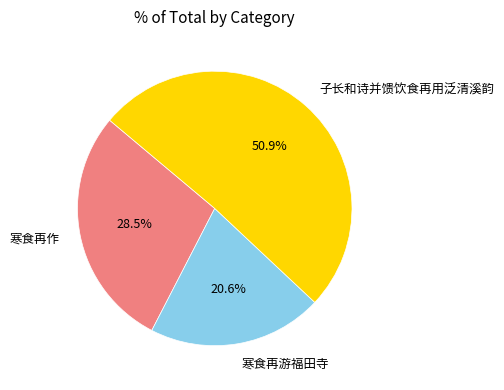

How many slices are in this pie chart?

3